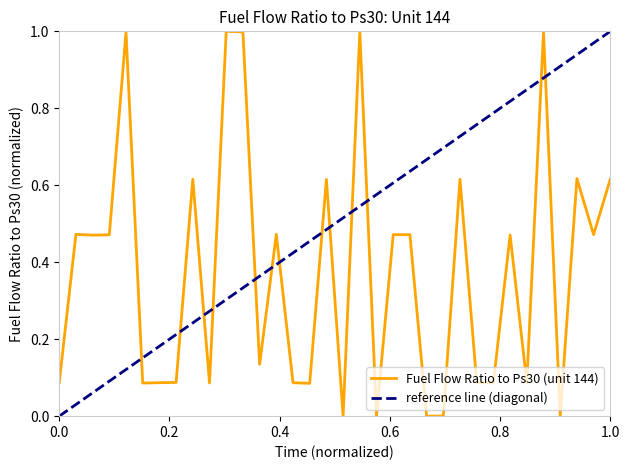

Does the chart have visible grid lines?

No